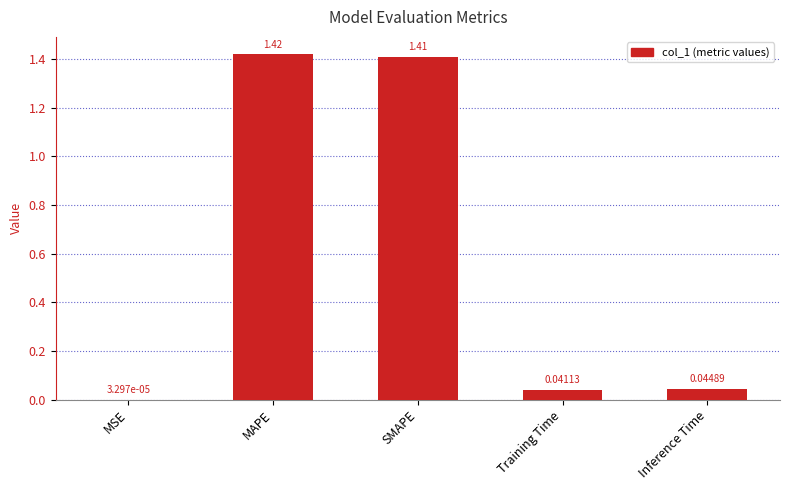

True or false: the data shows 0.1 at Inference Time.

False